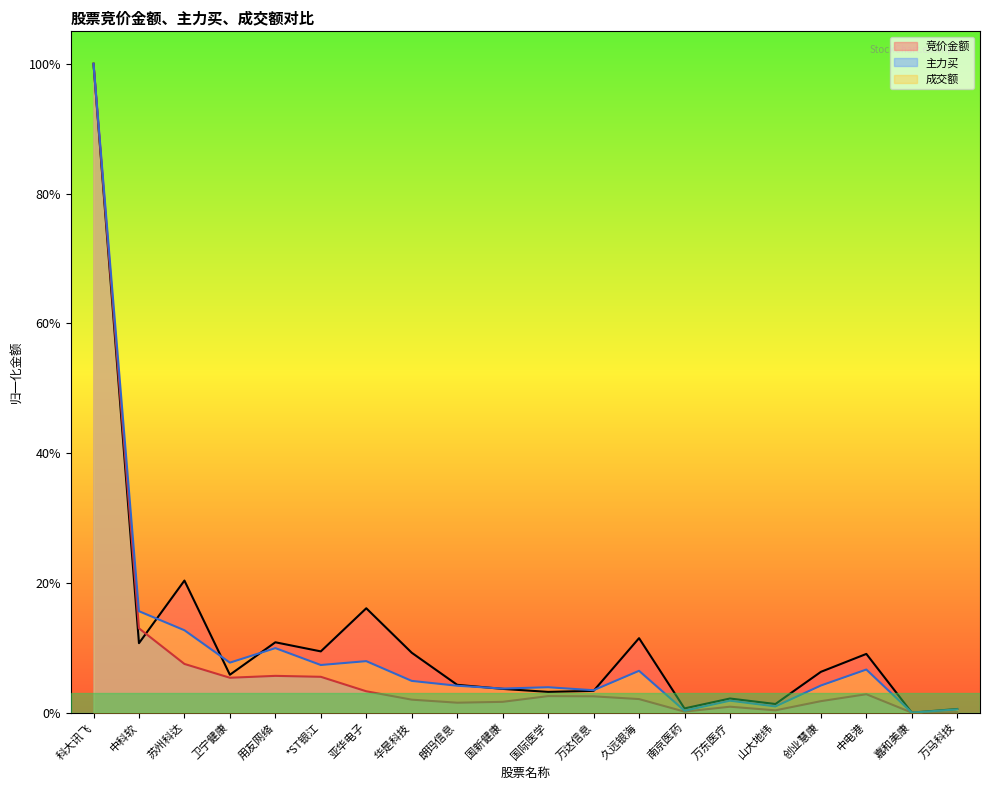

Which category has the highest value across all series?

科大讯飞